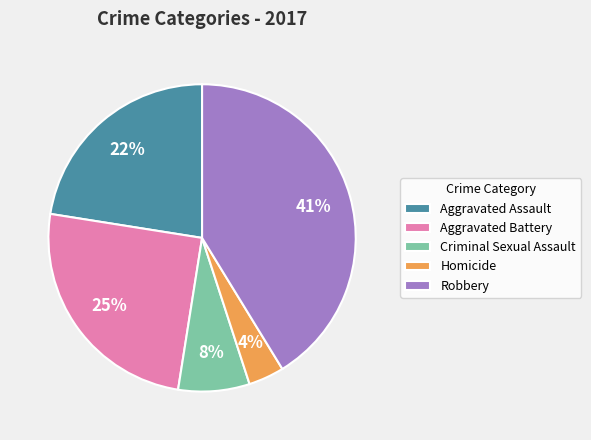

To the nearest percent, what percentage of the pie is Aggravated Battery?

25%